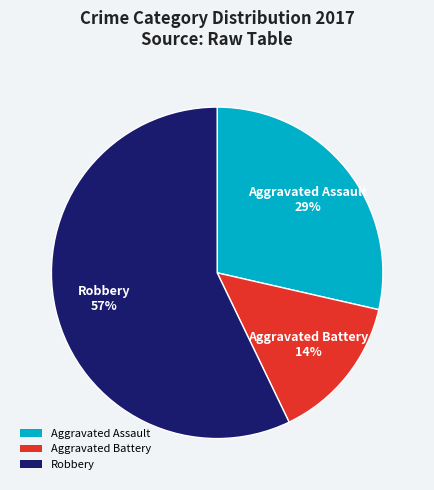

What percentage is the Aggravated Assault slice, to the nearest percent?

29%